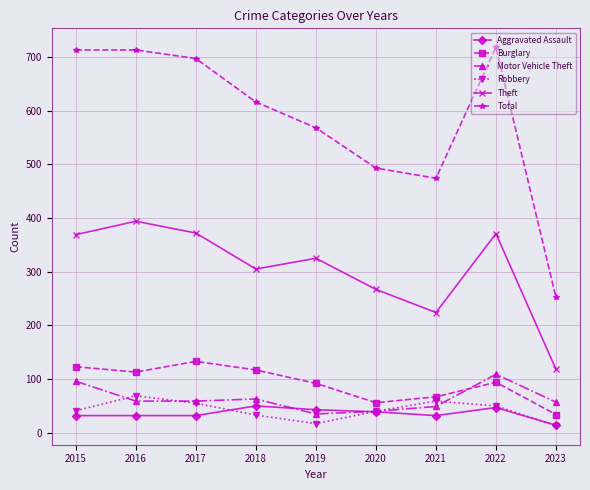

At which category does Total reach its first local valley?

2021